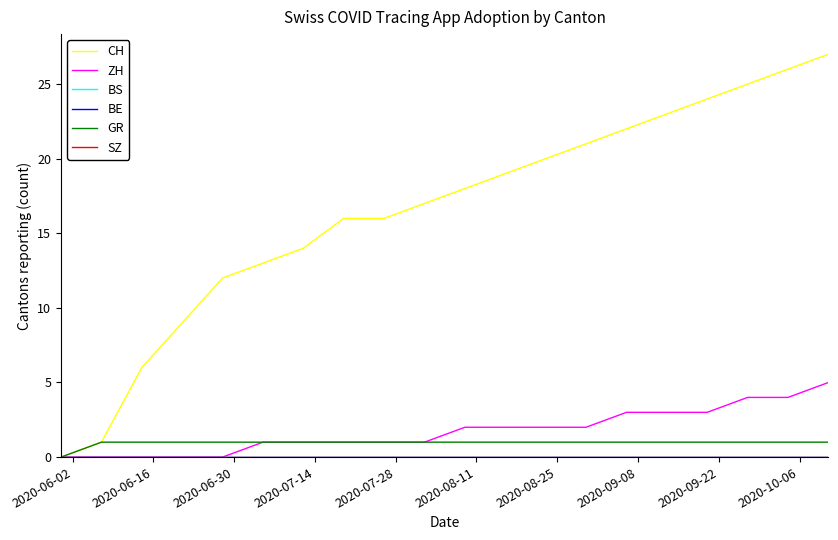

Which series has the largest total across all categories?

CH